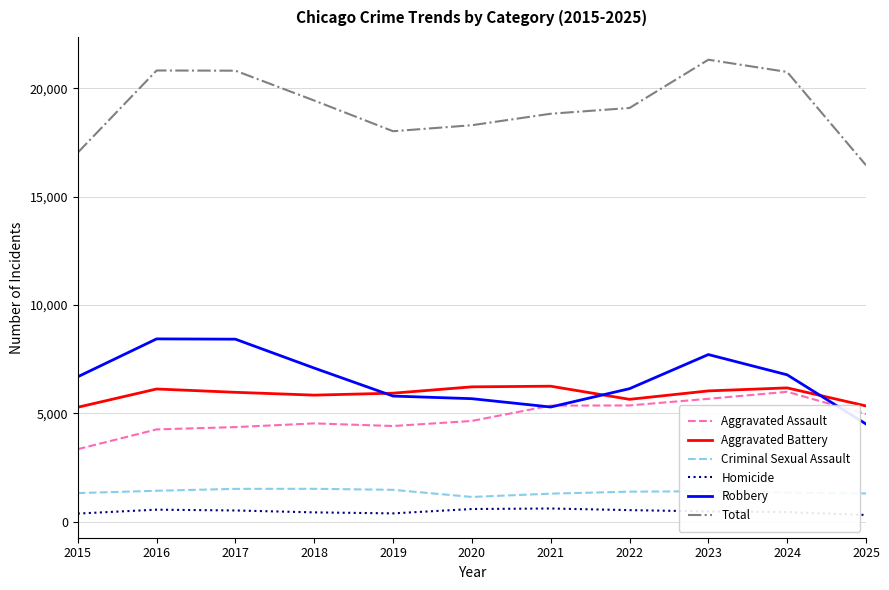

True or false: Homicide and Aggravated Assault cross at least once.

False